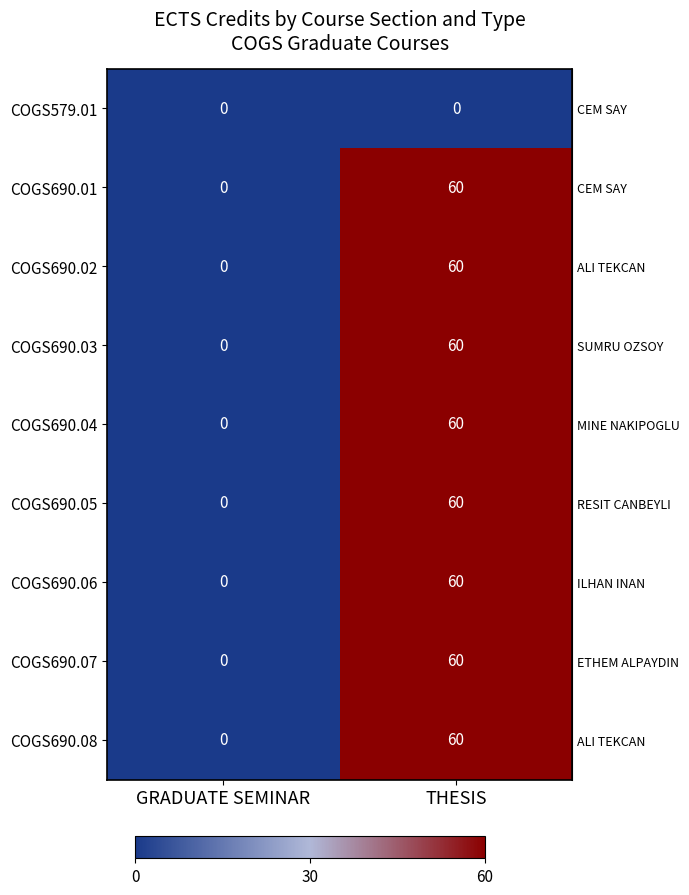

Reading right to left, extract all data points from this chart.

COGS579.01: 0	0
COGS690.01: 60	0
COGS690.02: 60	0
COGS690.03: 60	0
COGS690.04: 60	0
COGS690.05: 60	0
COGS690.06: 60	0
COGS690.07: 60	0
COGS690.08: 60	0